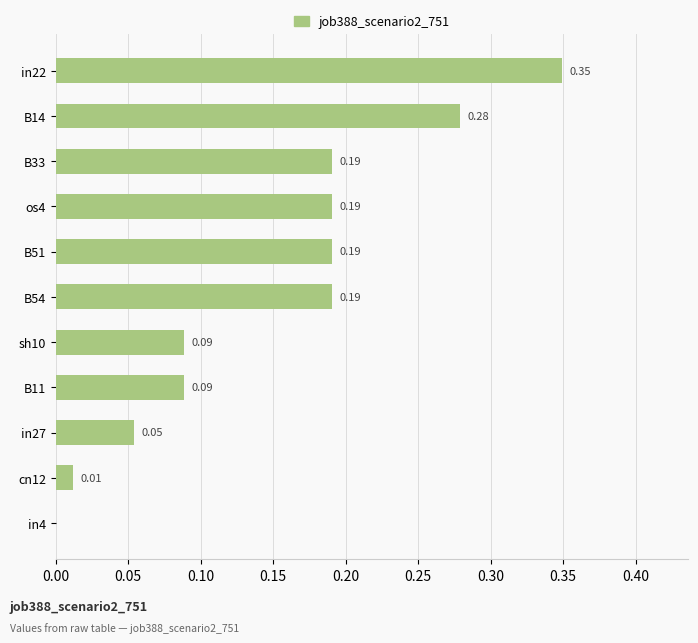

What is the change in value from in4 to in22?

+0.3